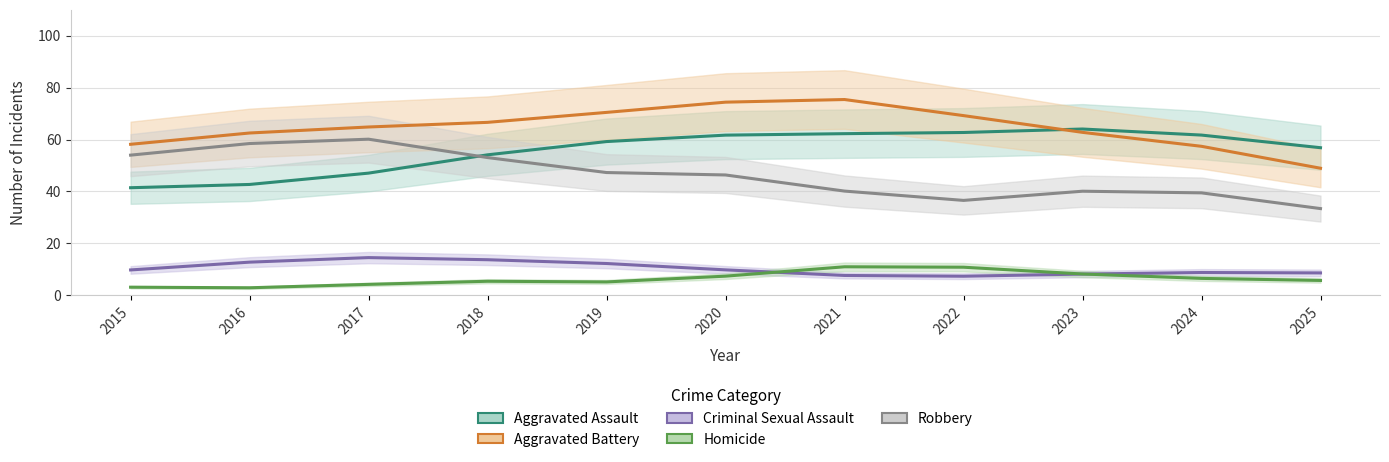

What is the sum of all Aggravated Assault values?

614.0